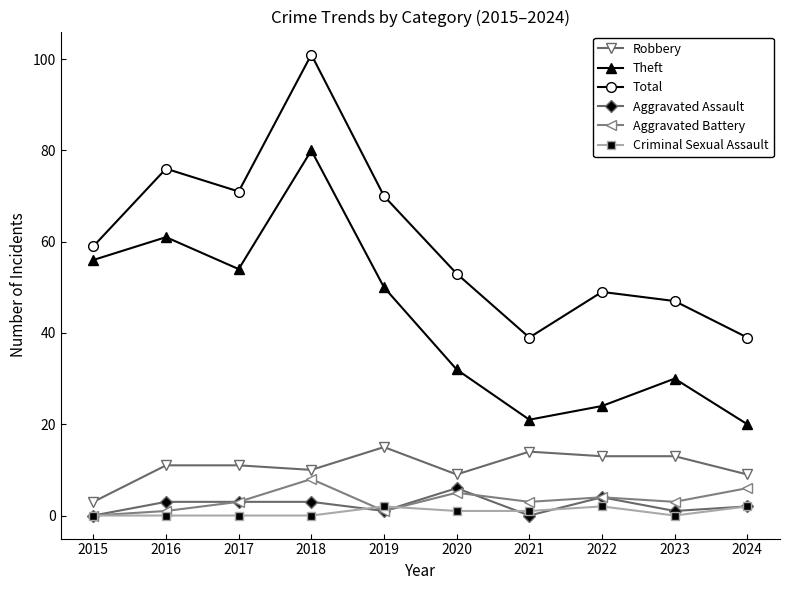

Where is the first local minimum for Total?

2017